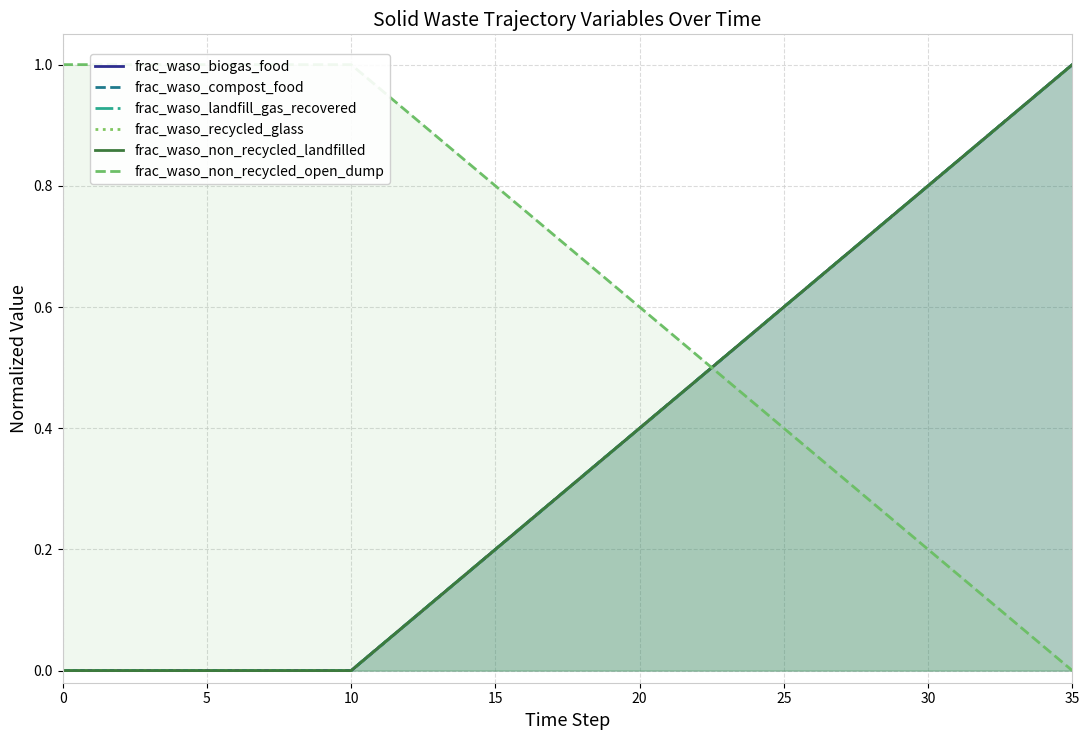

Is it true that frac_waso_non_recycled_open_dump equals 0.4 at 27?

False